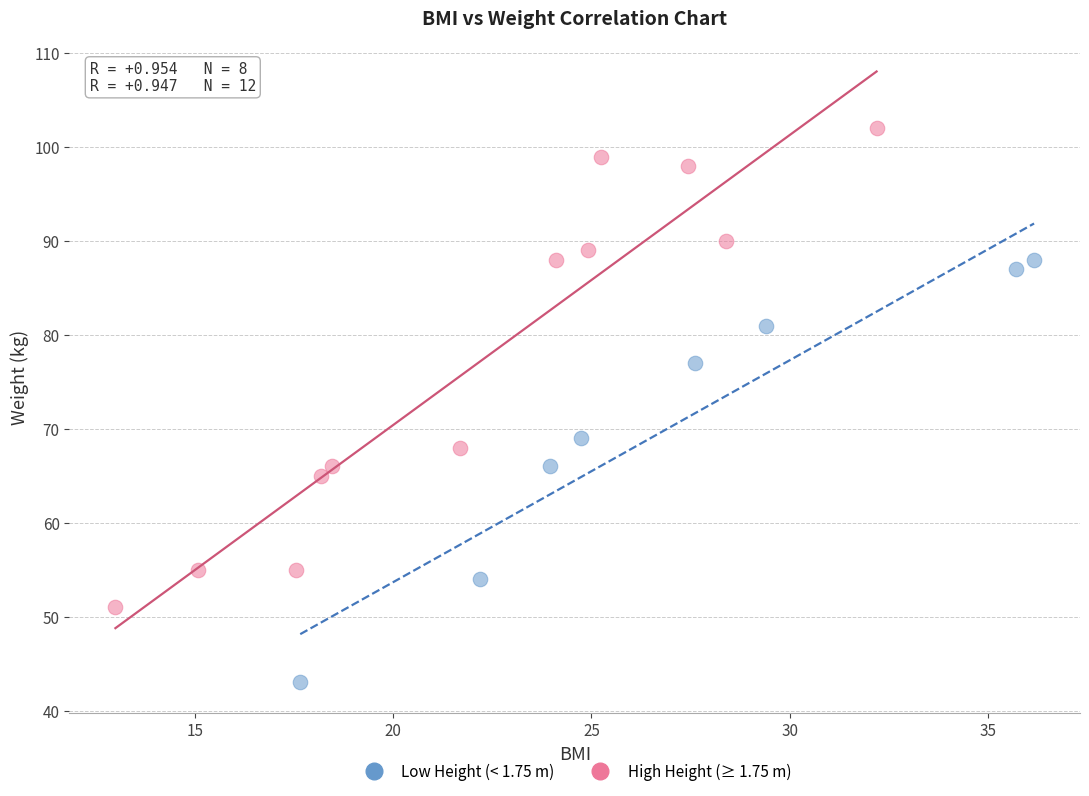

Which series has the largest Y range (max minus min)?

High Height (≥ 1.75 m)